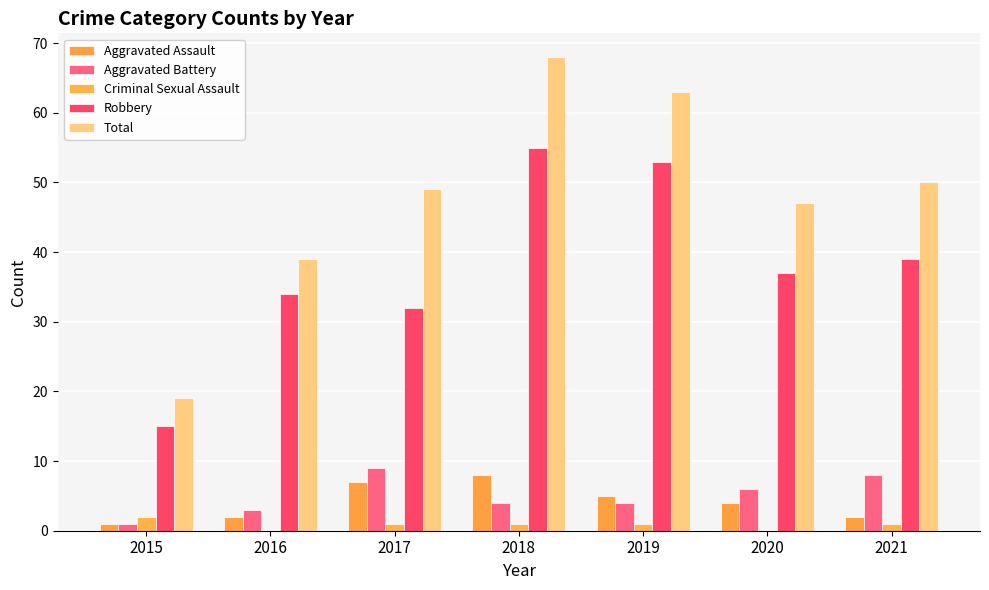

Which label corresponds to the largest value in the chart?

2018